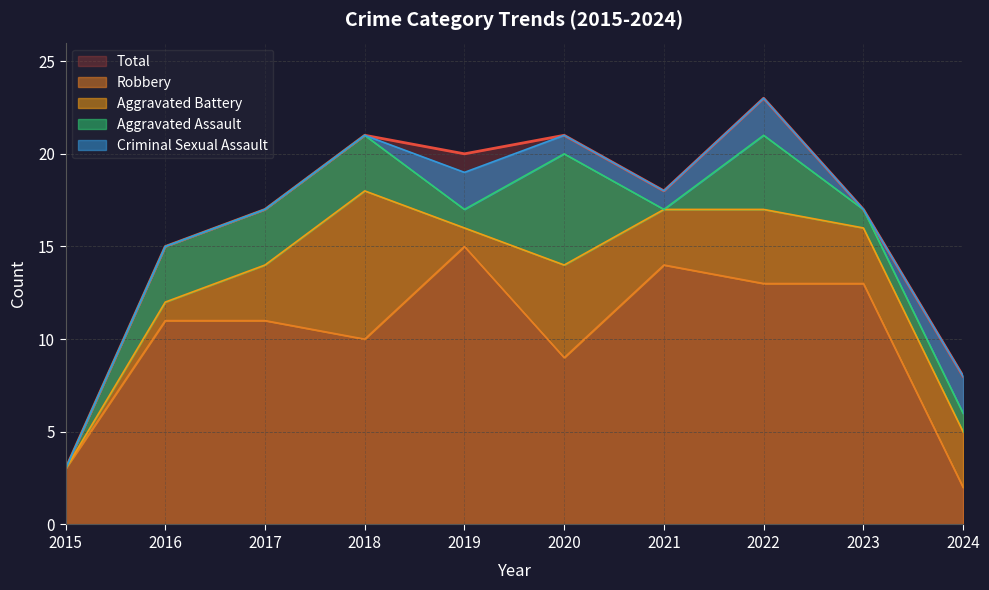

How many values in Criminal Sexual Assault are above zero?

5